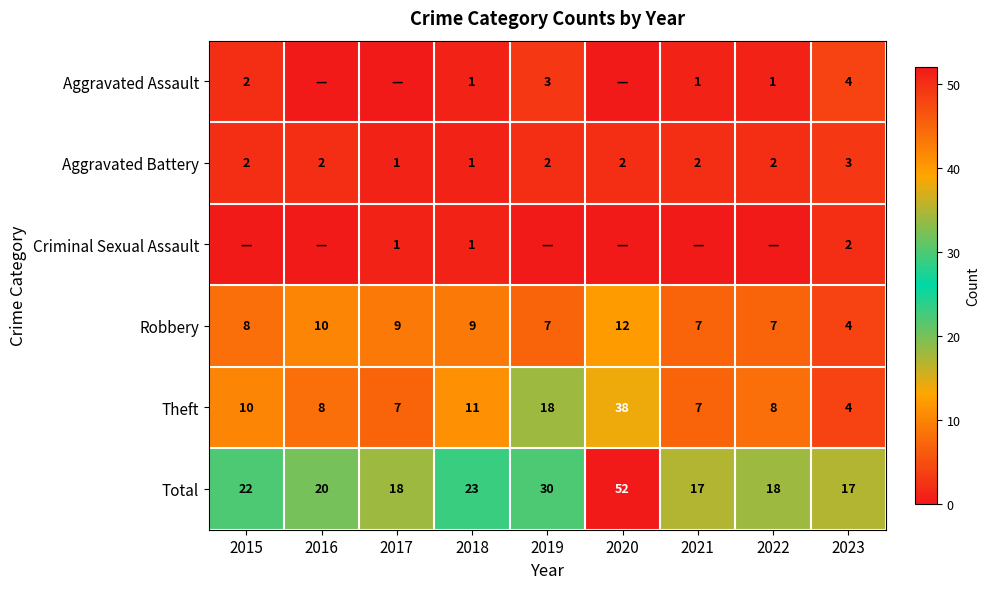

Which has a higher value, 2017 or 2020?

2017